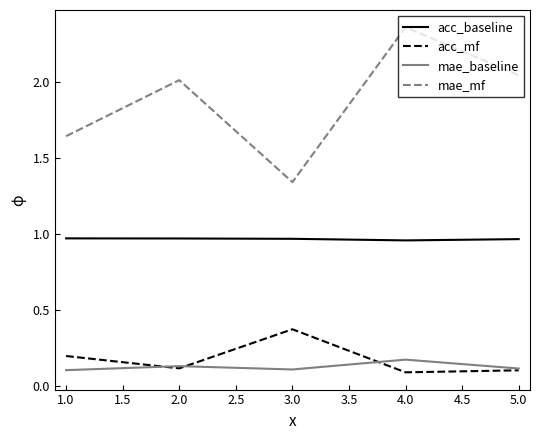

True or false: mae_mf has a value of 2.6 at 1.0.

False